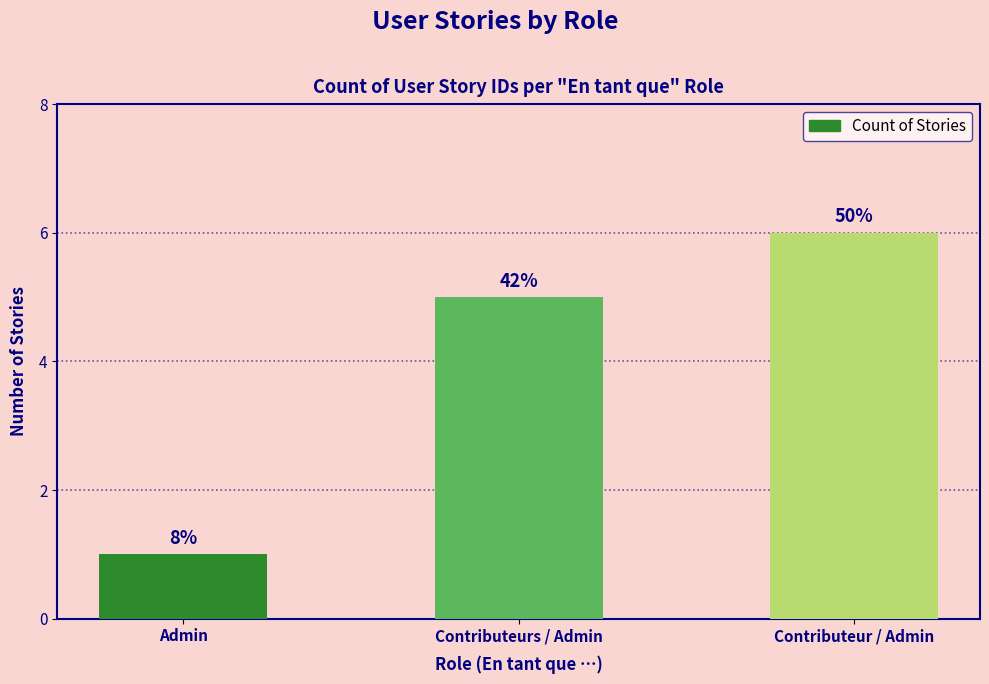

Are the bars horizontal?

No